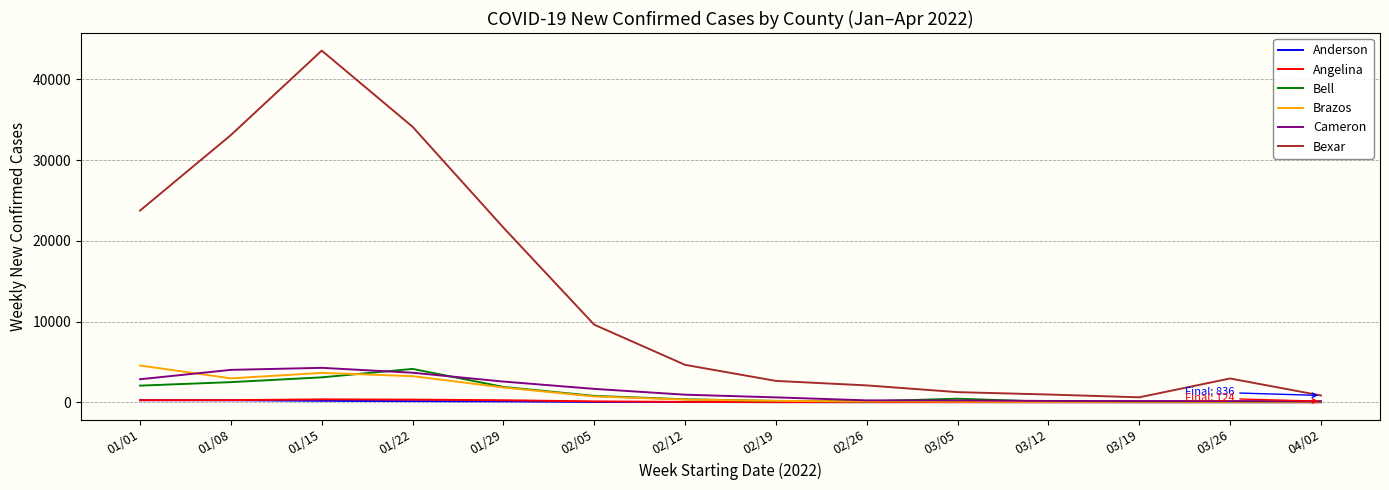

Is the value of Bexar at 03/05 greater than the value of Cameron at 03/19?

Yes